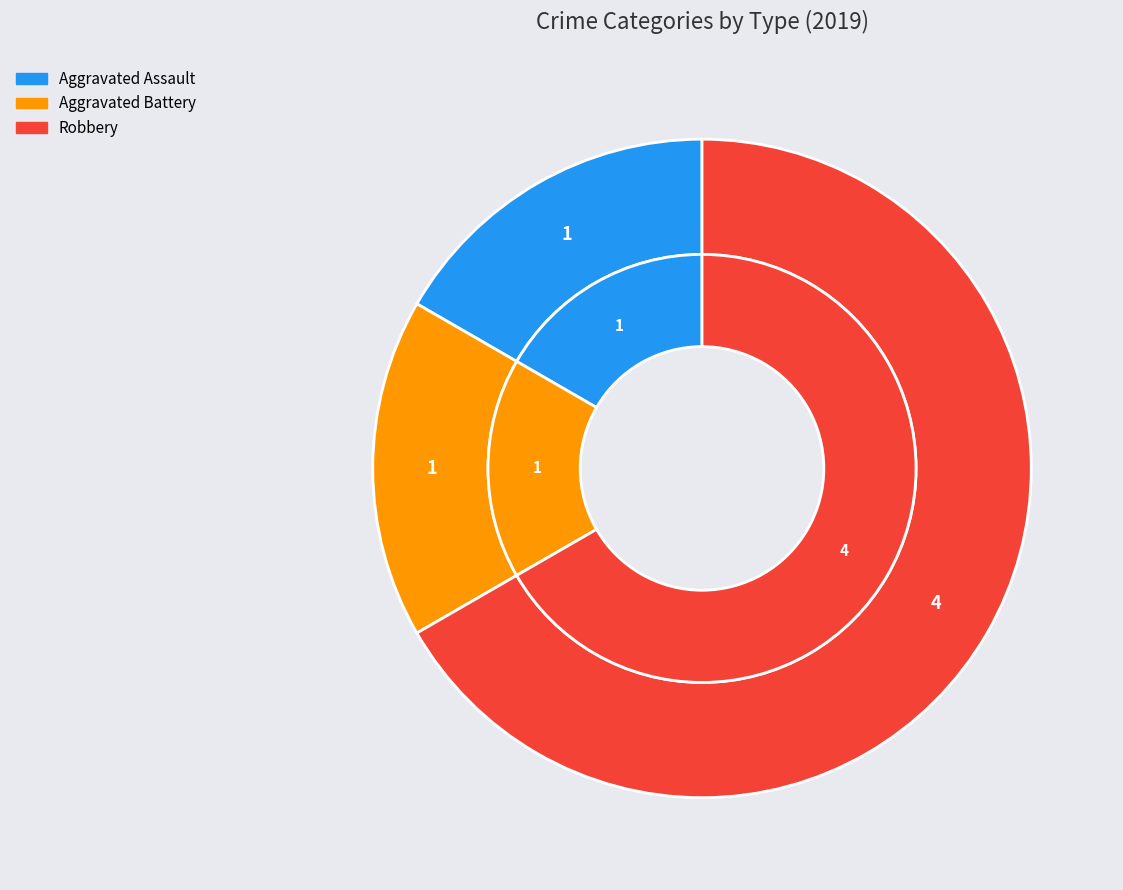

How many slices are in this pie chart?

3